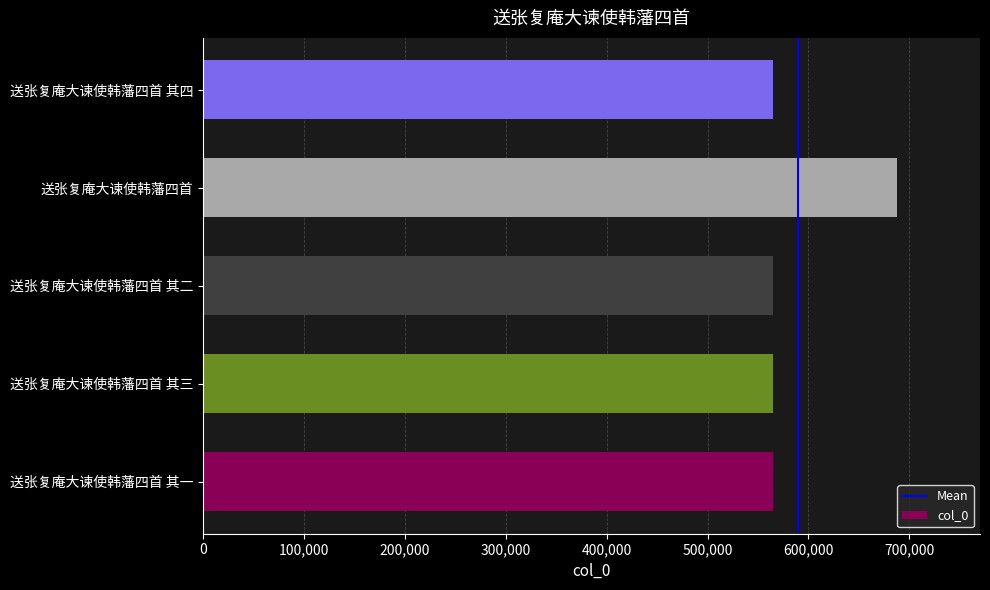

Does the chart contain stacked bars?

No